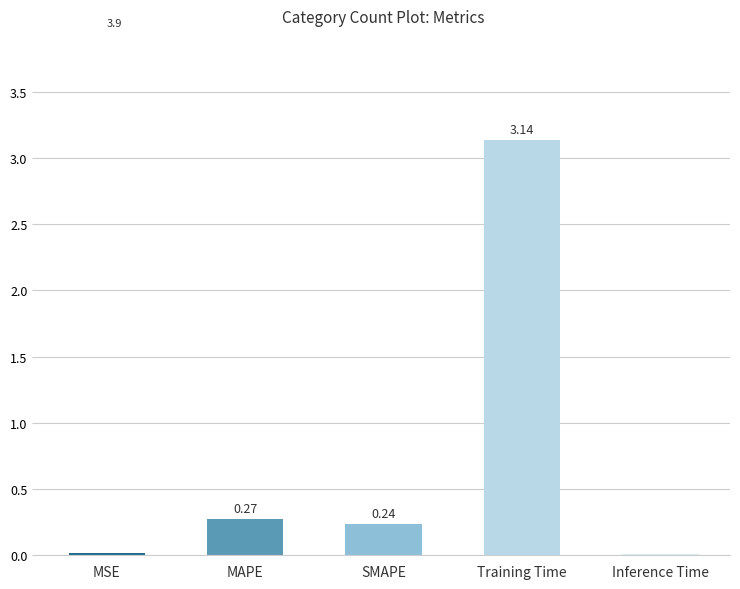

What is the sum of all values?

3.7